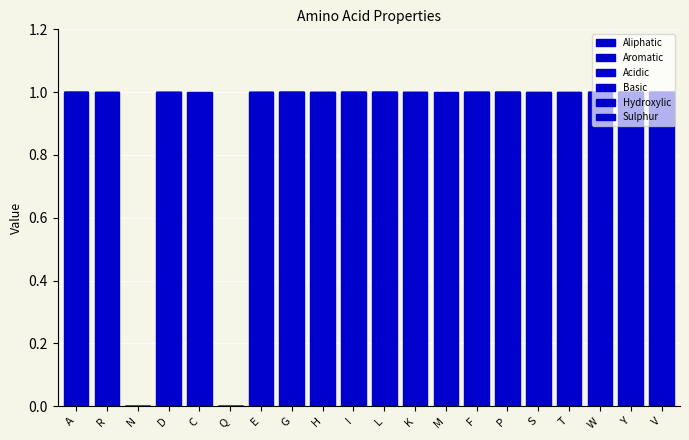

Which series has the largest range (max minus min)?

Aliphatic